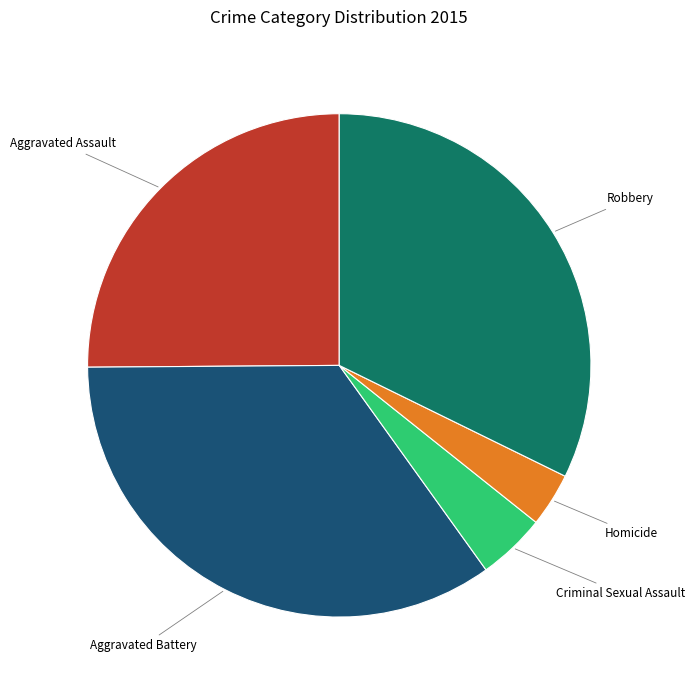

How many segments does this pie chart have?

5